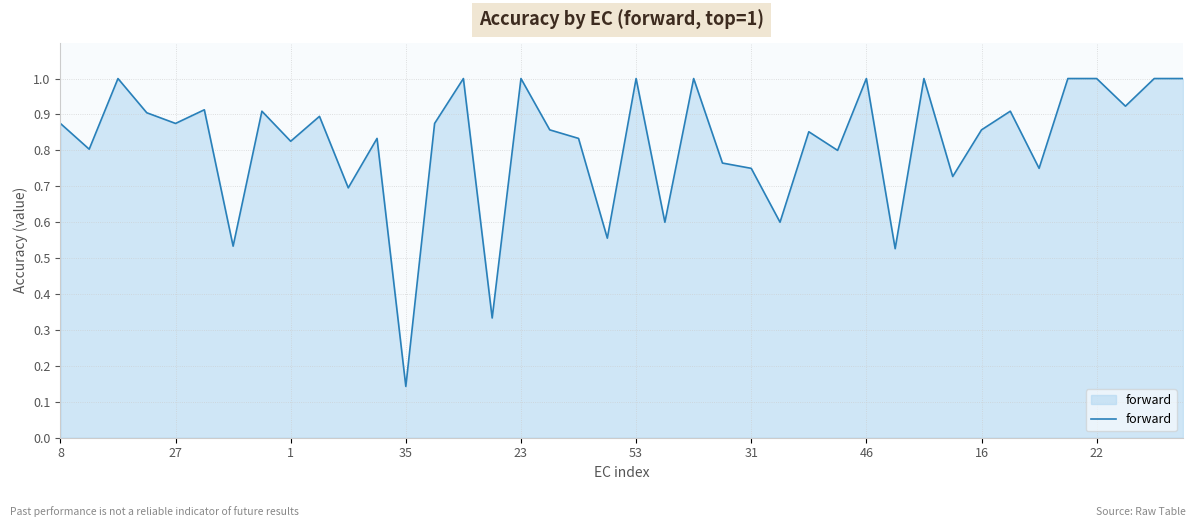

What is the maximum value shown in the chart?

1.0